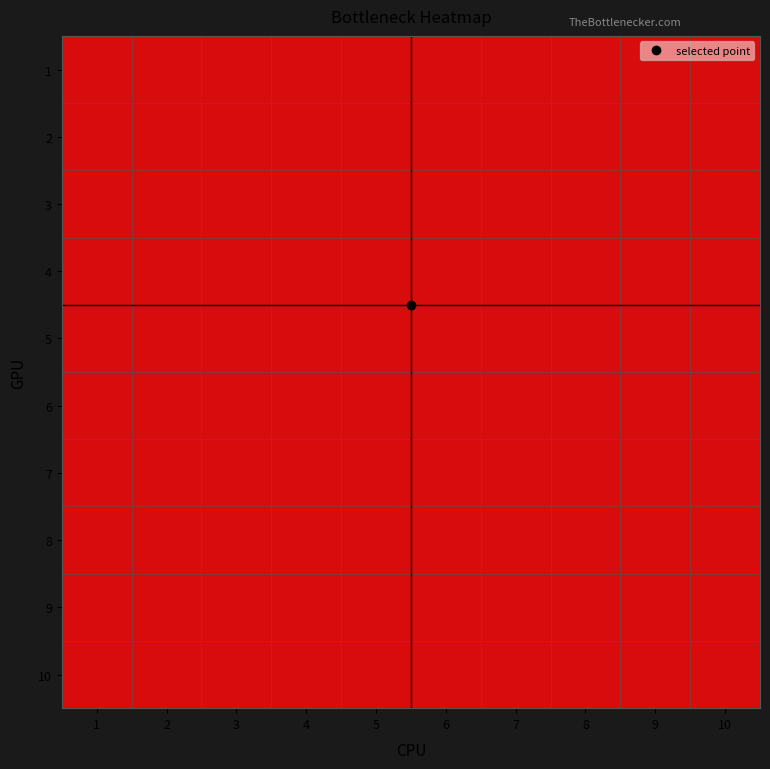

Count the number of data series in this chart.

10